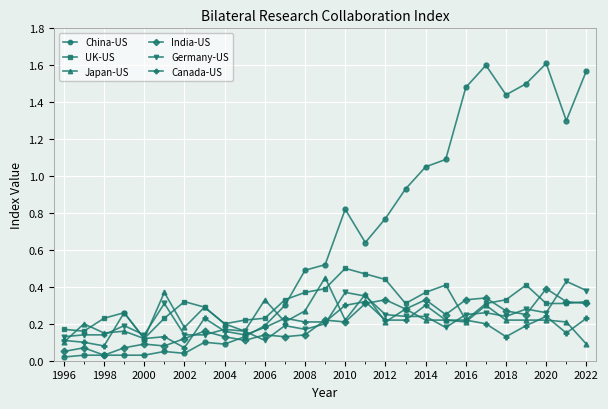

Which series has the largest total across all categories?

China-US